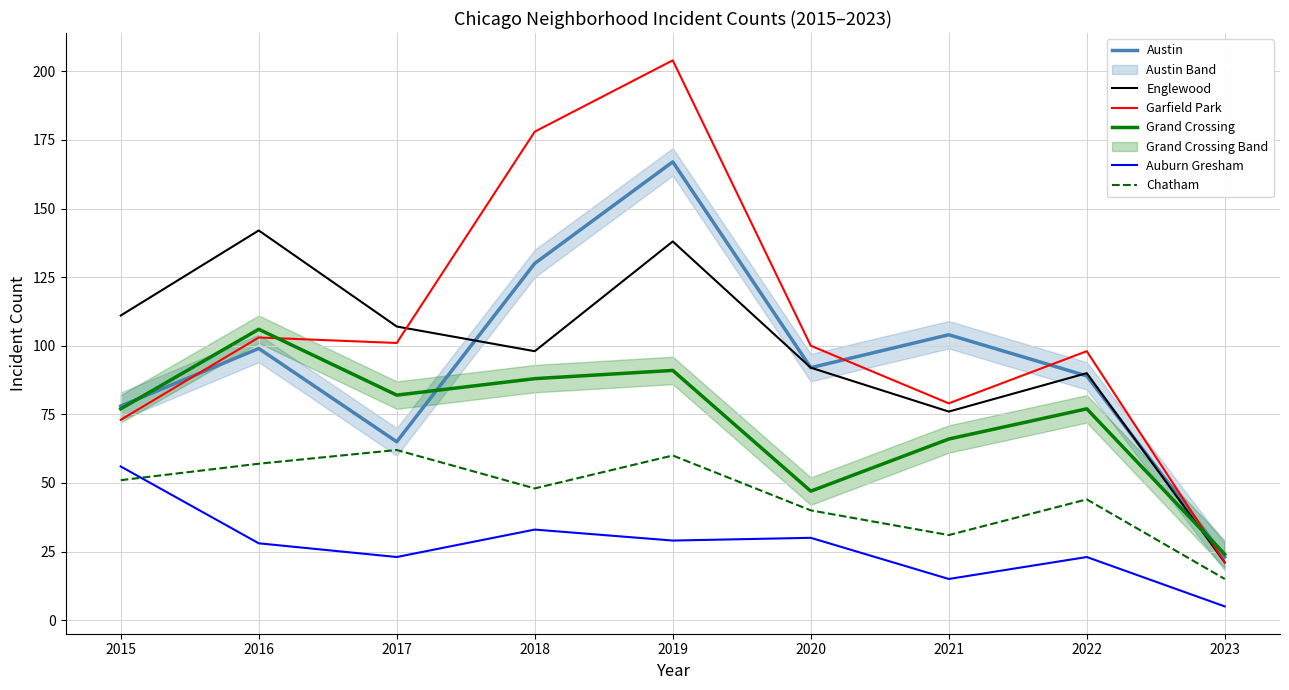

What is the average value of the Grand Crossing series?

73